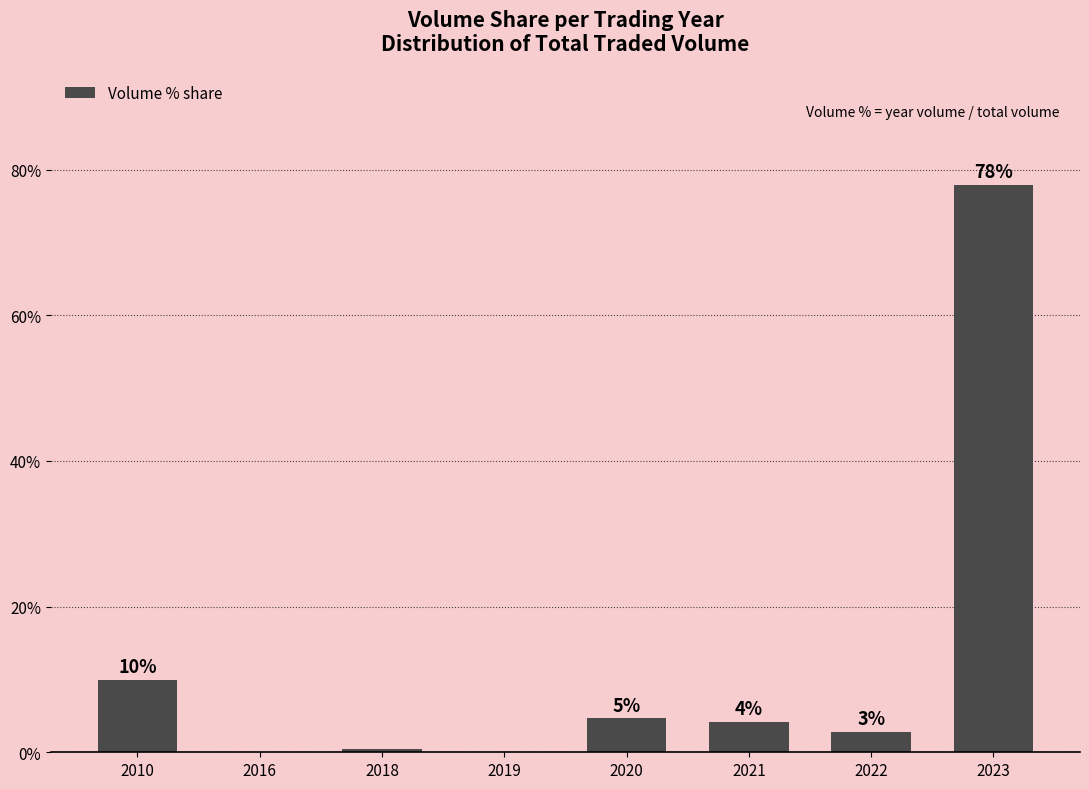

Which has a higher value, 2019 or 2021?

2021